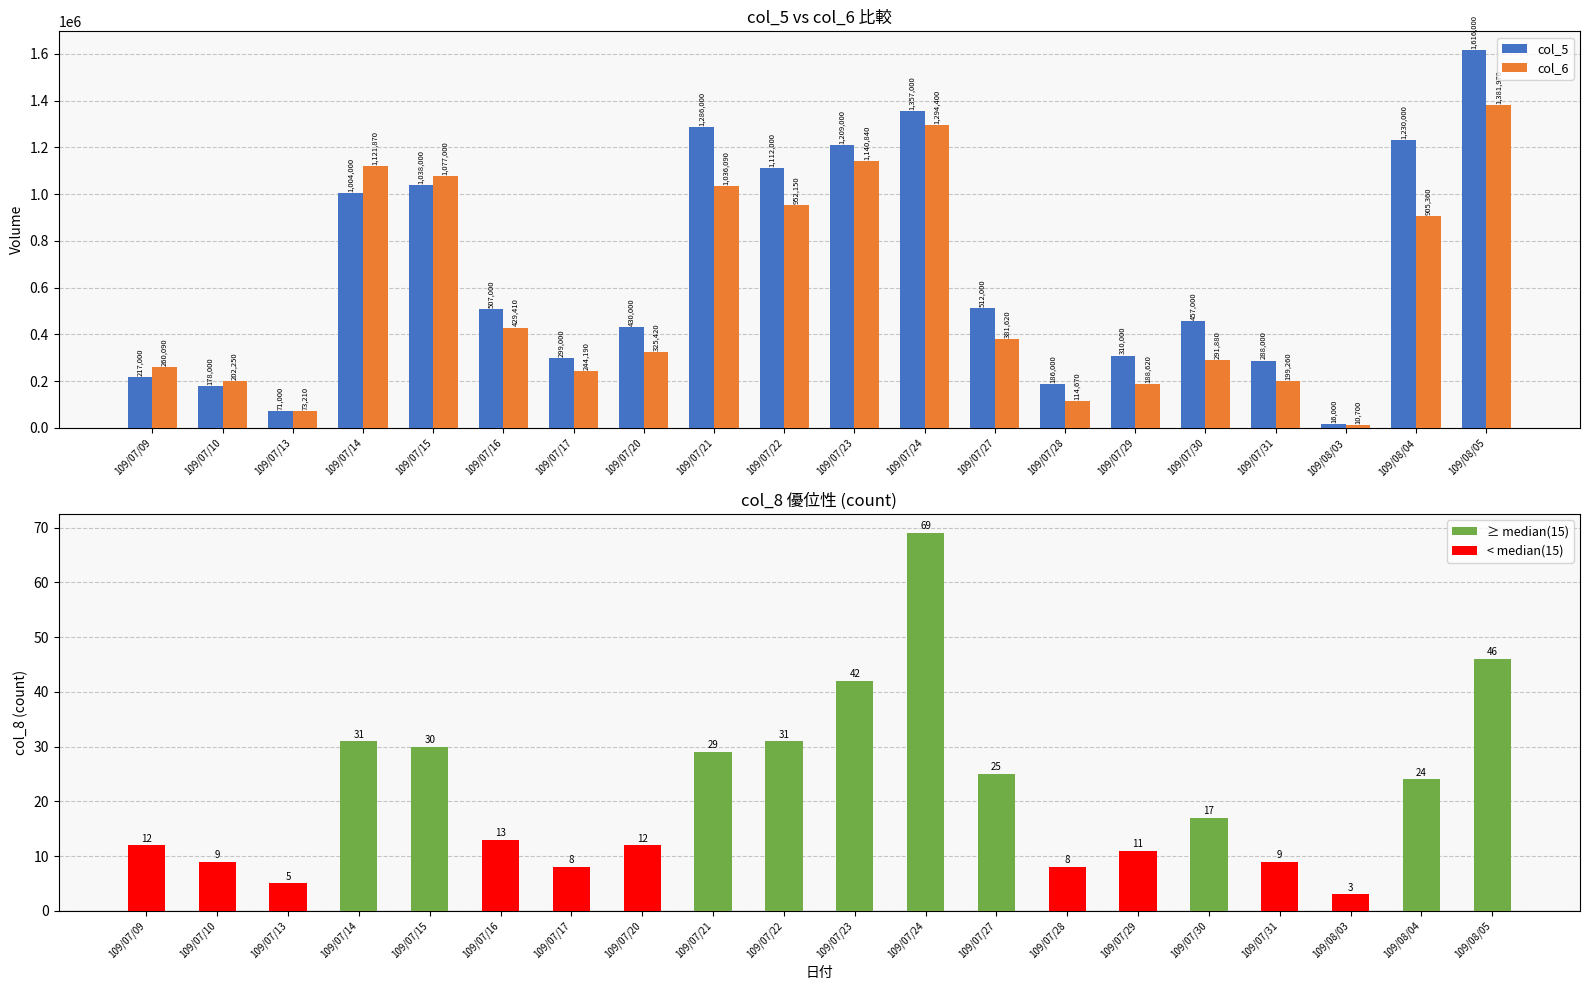

Which has a higher value, 109/07/16 or 109/07/29?

109/07/16